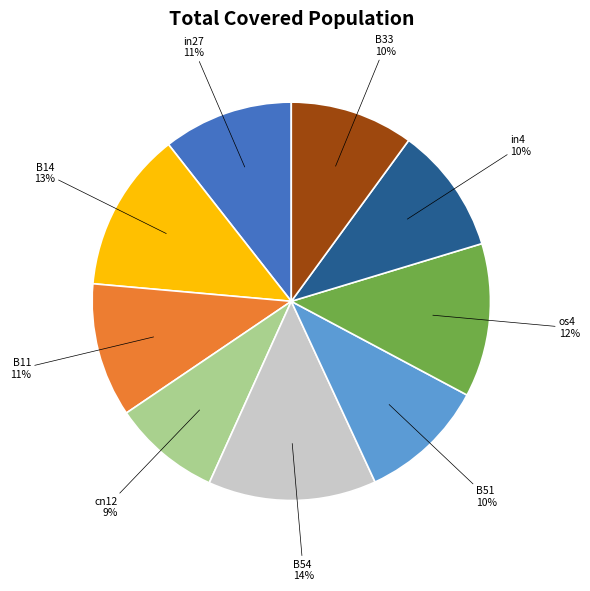

Is there any slice that represents more than half of the pie?

No